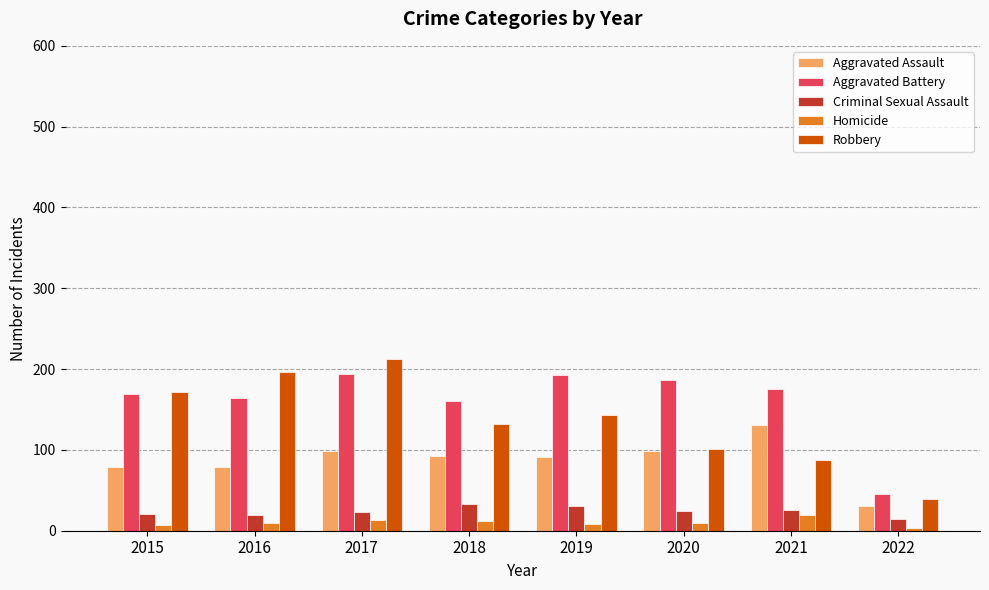

At which category is the sum across all series the highest?

2017